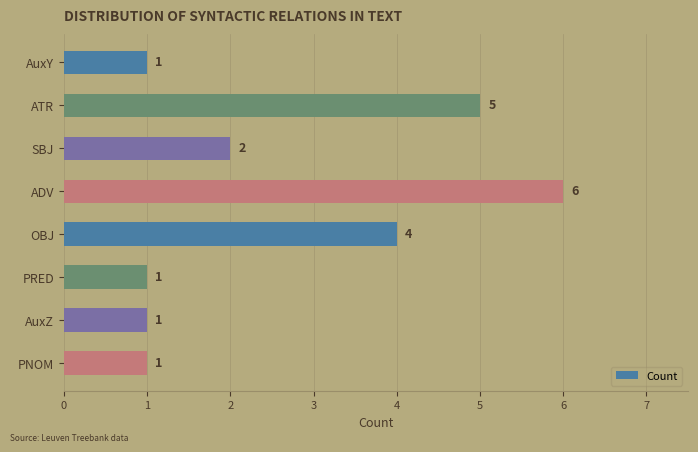

Count the values in the range 1 to 5.

7